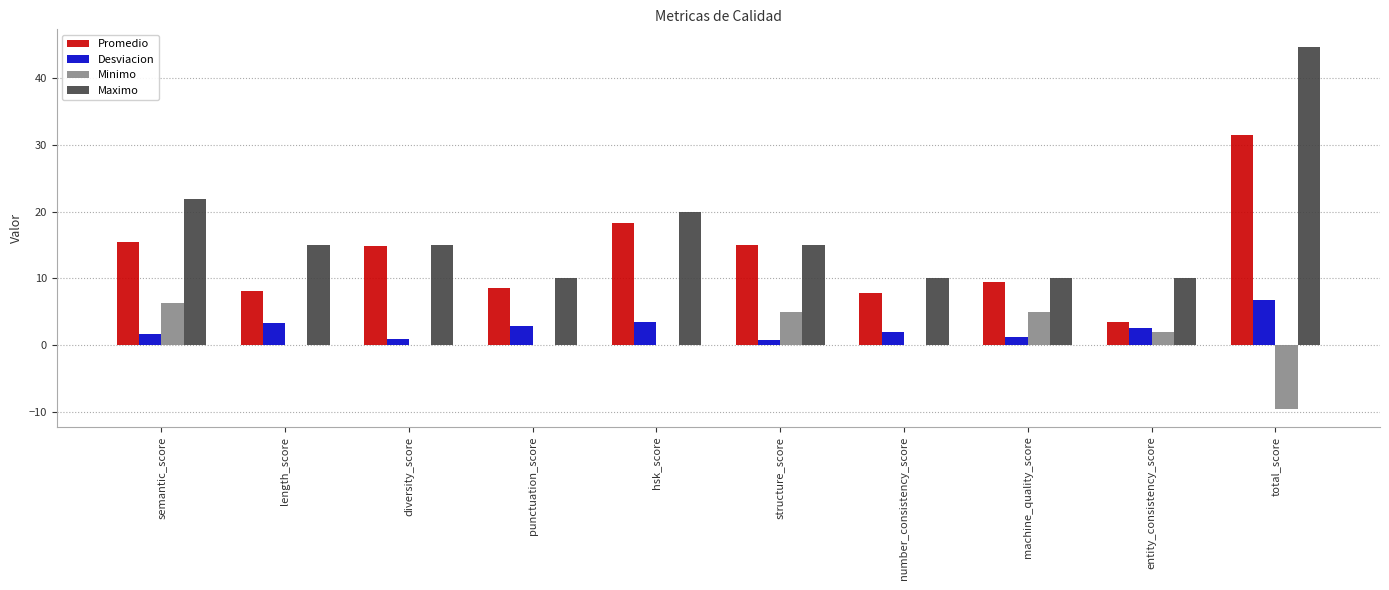

What is the maximum value shown in the chart?

44.6